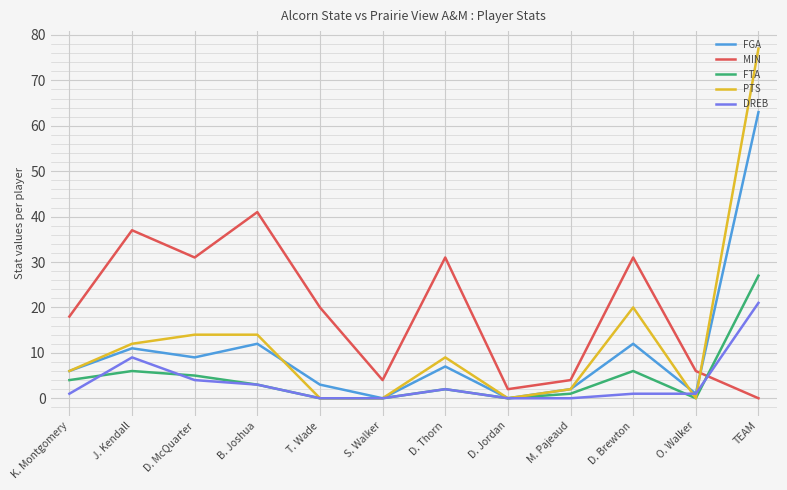

What is the difference between the MIN values at B. Joshua and T. Wade?

21